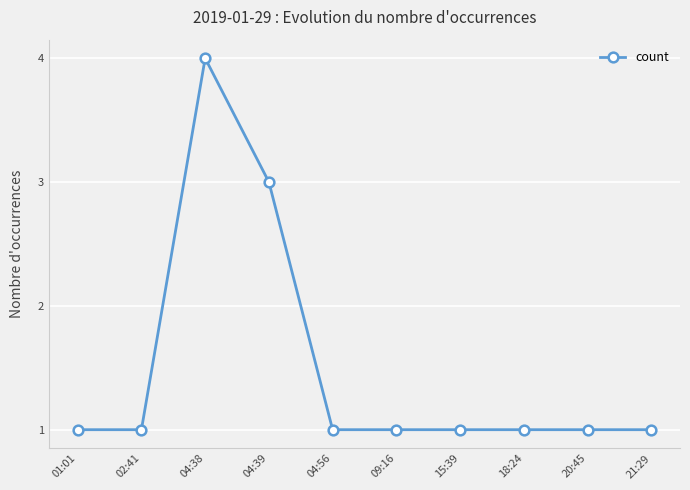

What is the label of the 2nd point from the right?

20:45